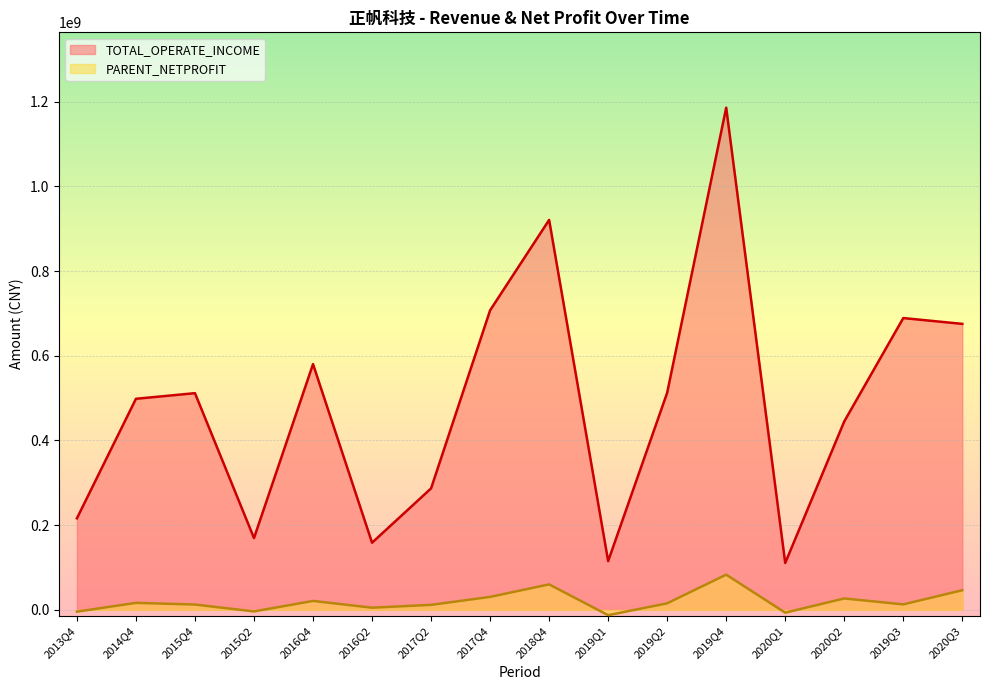

Read the PARENT_NETPROFIT value at 2016Q2.

5017166.5